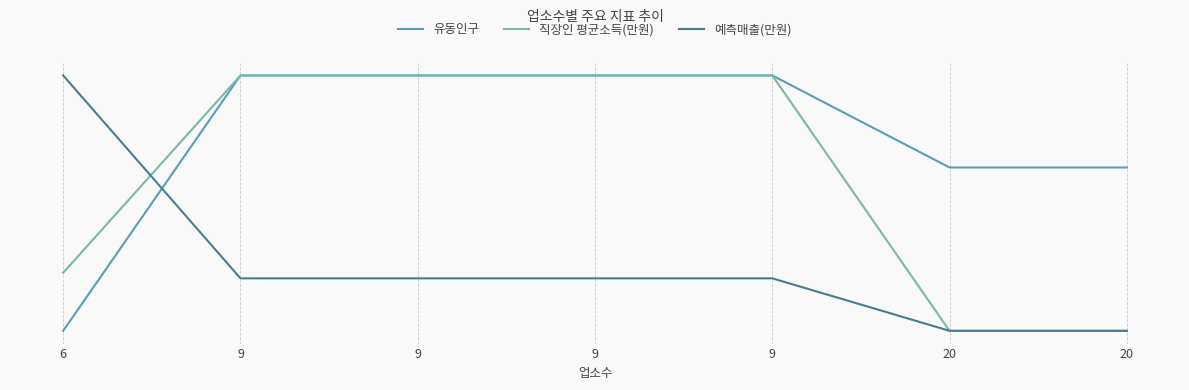

Where is 직장인 평균소득(만원) nearest to the value 50?

6